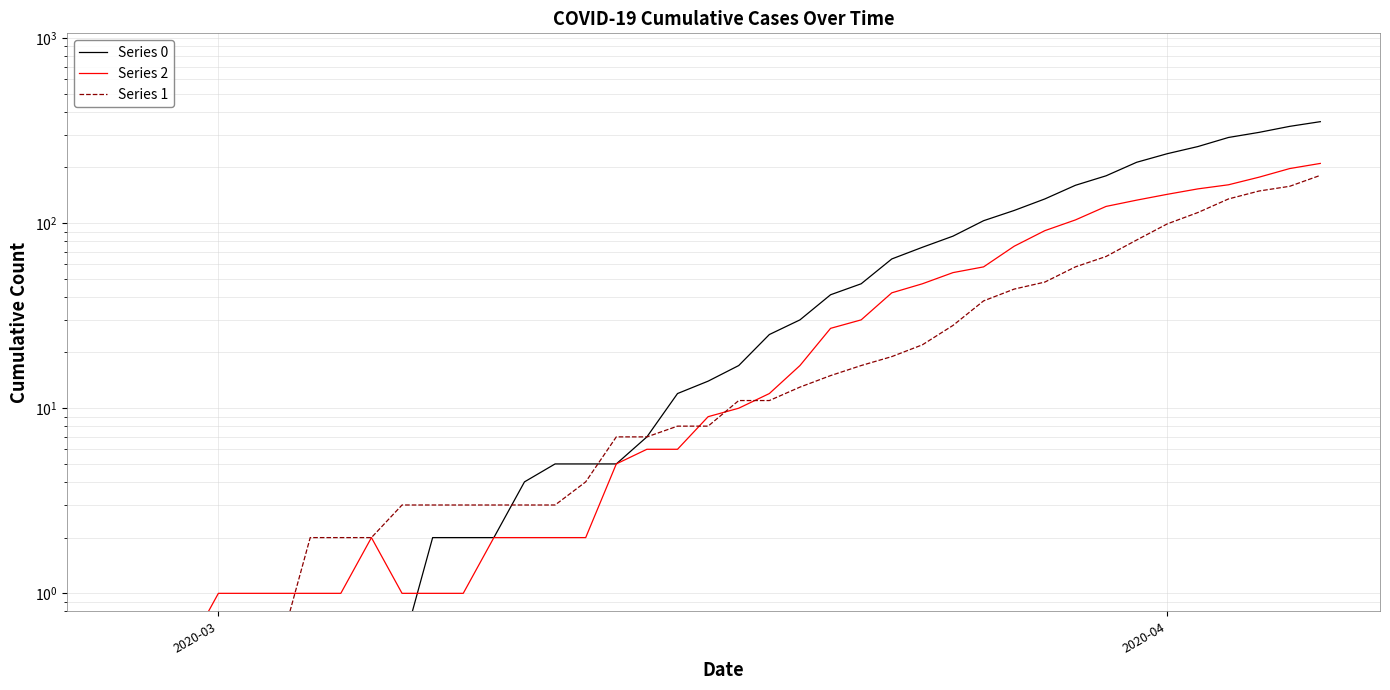

What are all the series names shown in the legend?

Series 0, Series 2, Series 1